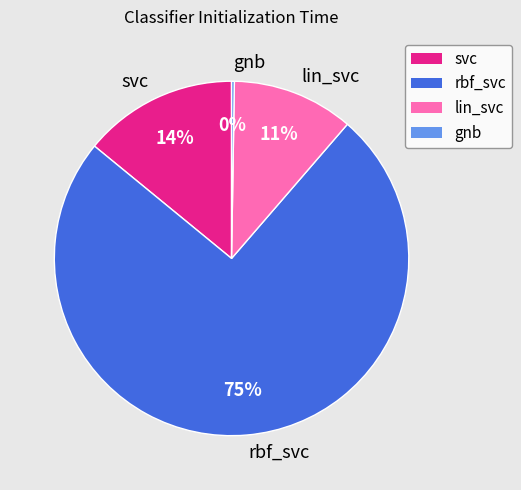

Is there a majority slice in this chart?

Yes